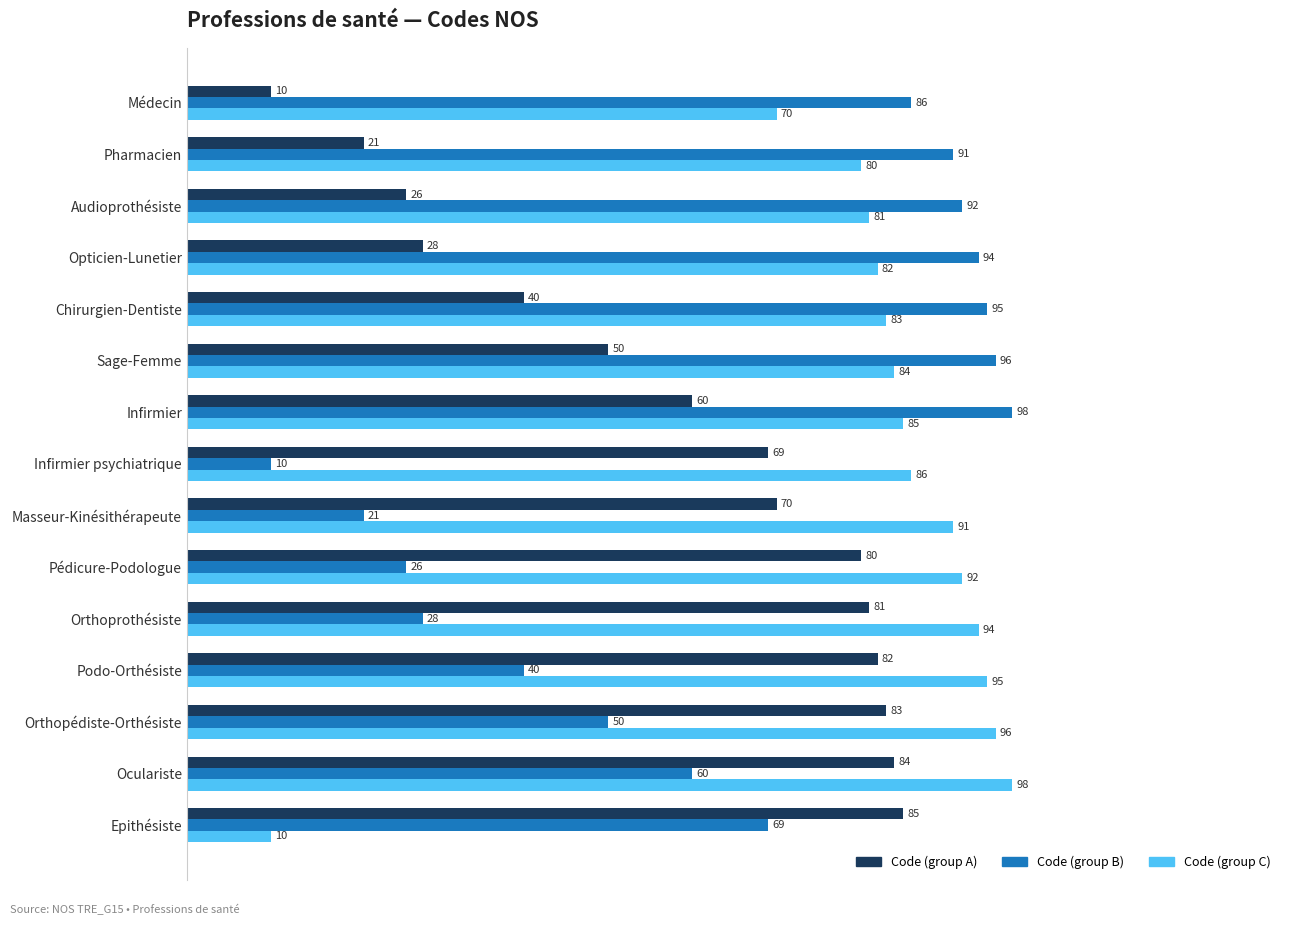

What is the maximum value for Code (group B)?

98